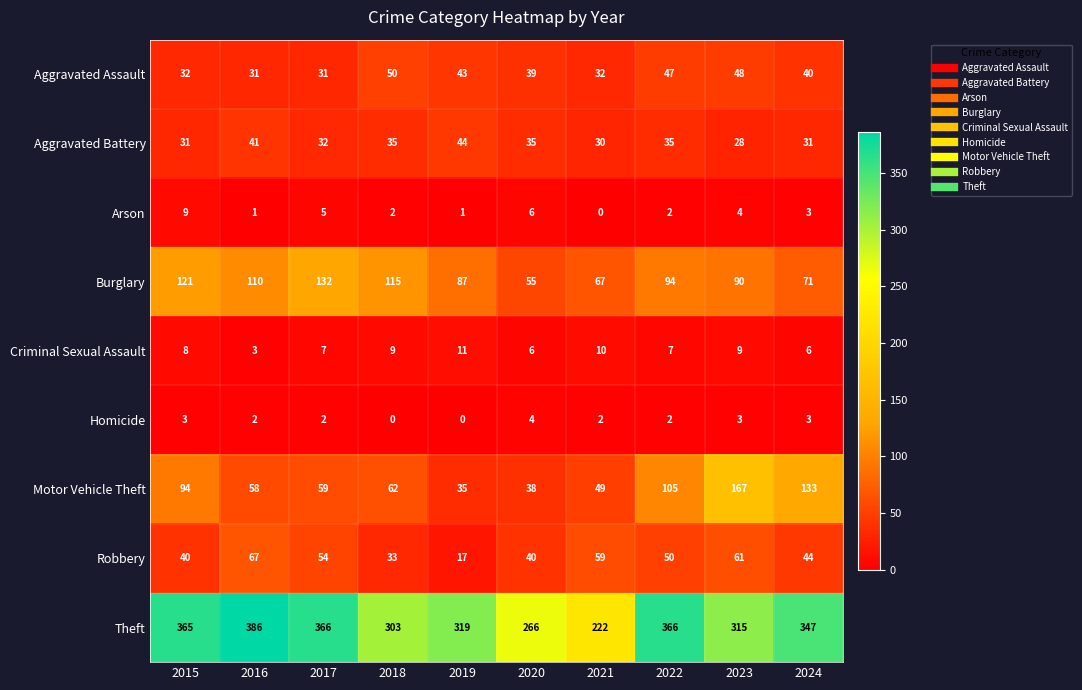

What is the sum of the Aggravated Assault values at 2015 and 2016?

63